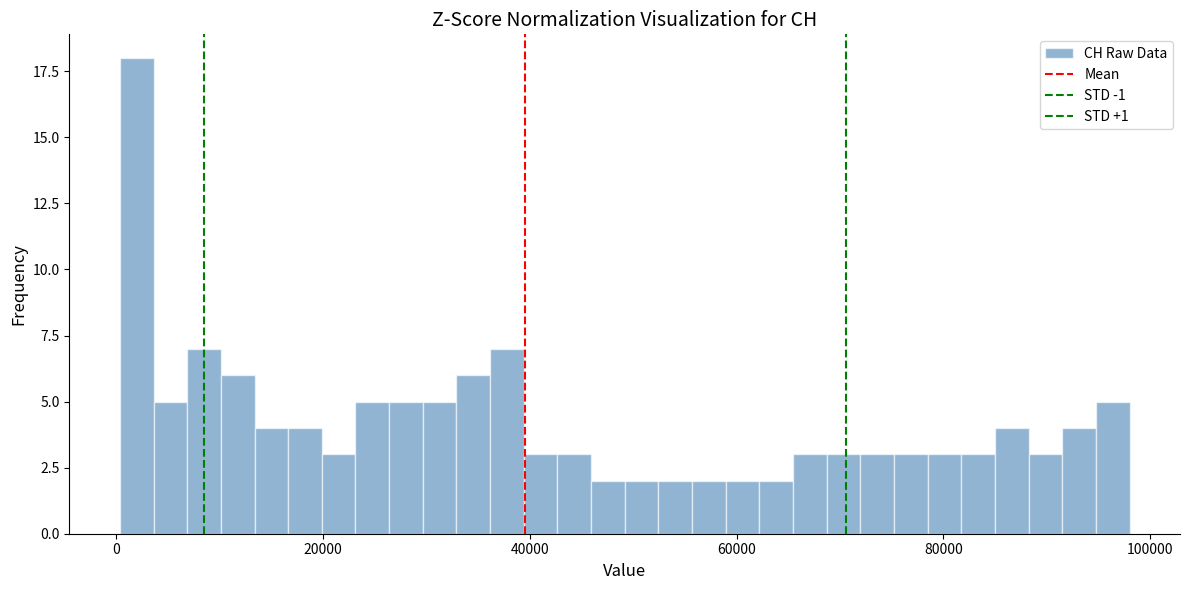

Read against the x-axis, roughly where is the centre of the tallest bar?

2000